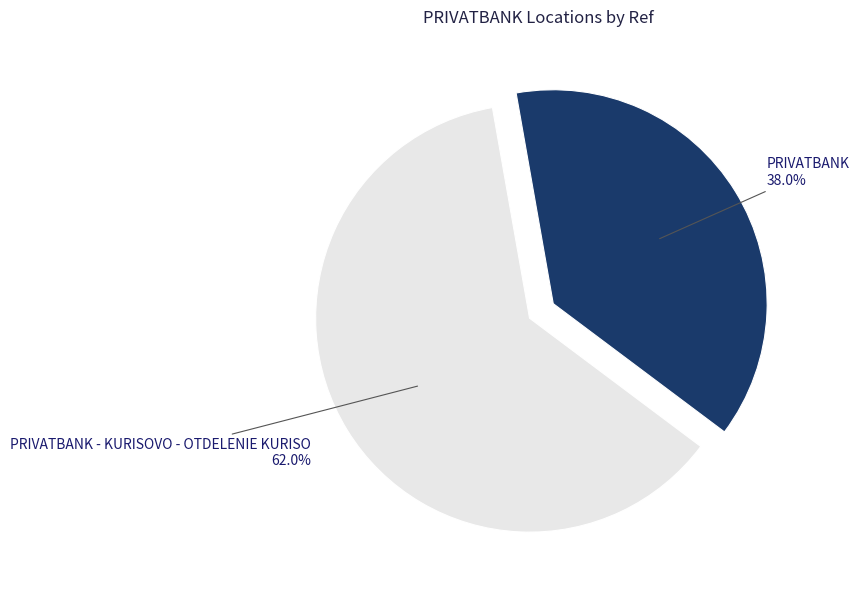

What portion of the pie excludes PRIVATBANK?

62.0%